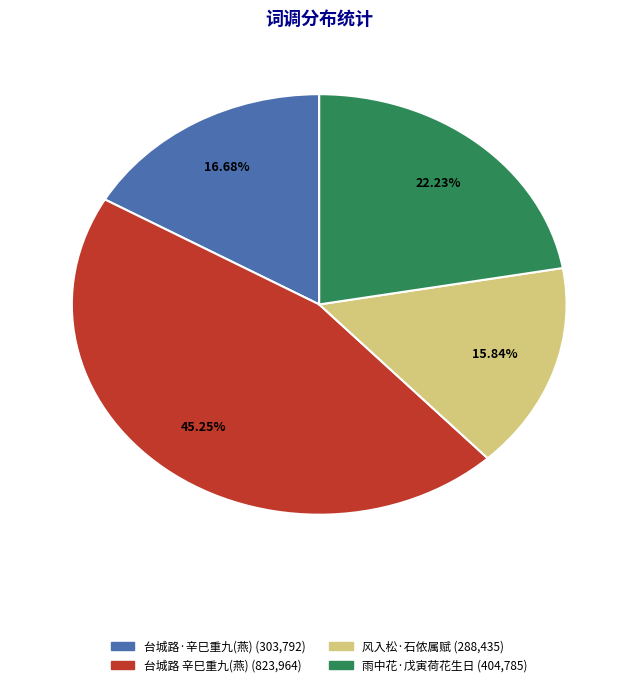

To the nearest percent, what is the difference between the largest and smallest slice percentages?

29%